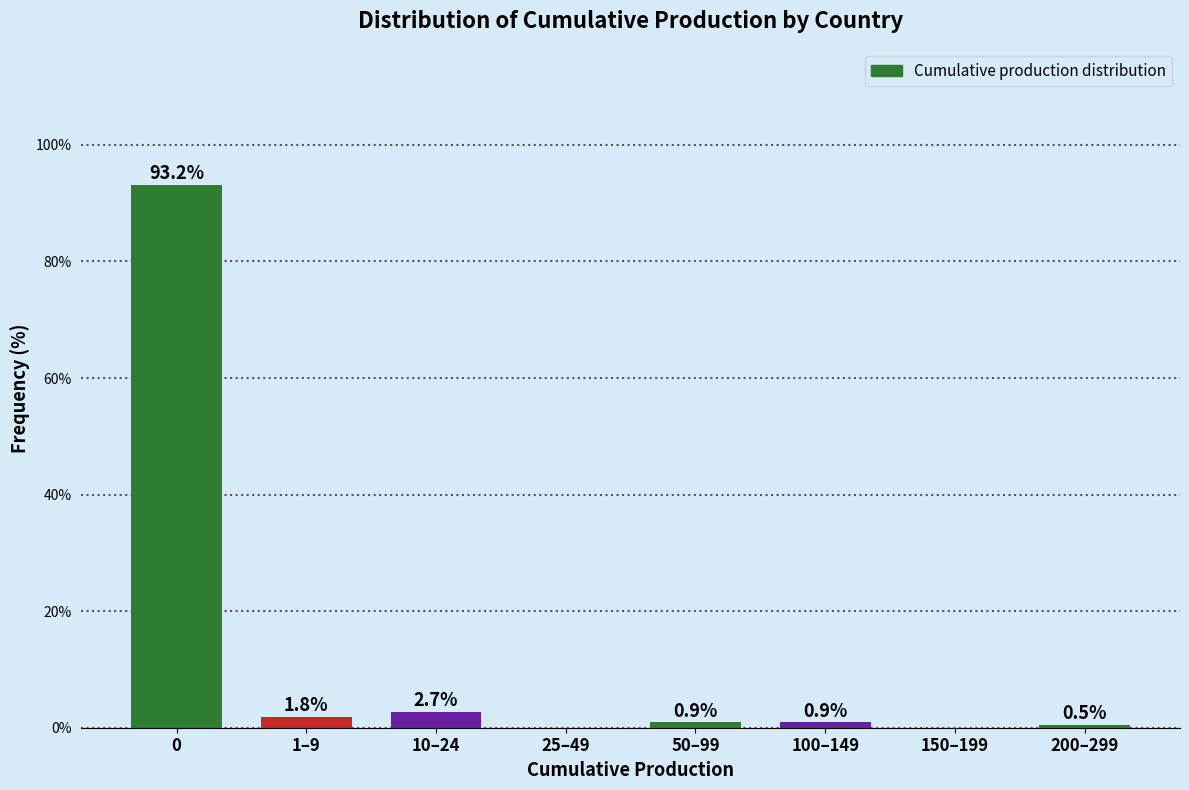

Reading left to right, list all the values displayed in this chart.

0=93.2	1–9=1.8	10–24=2.7	25–49=0.0	50–99=0.9	100–149=0.9	150–199=0.0	200–299=0.5